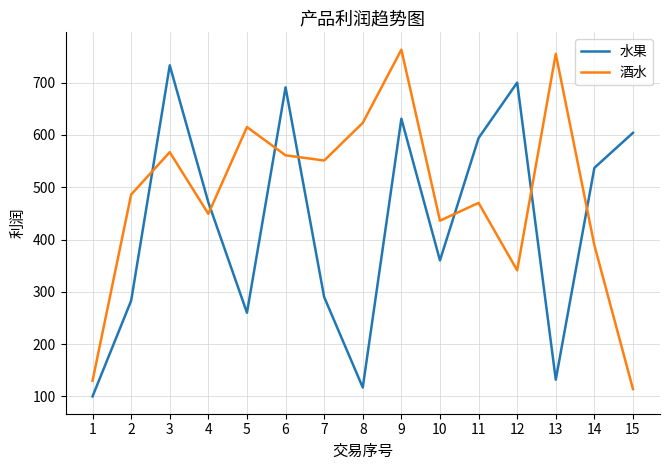

Where is the first local minimum for 水果?

5